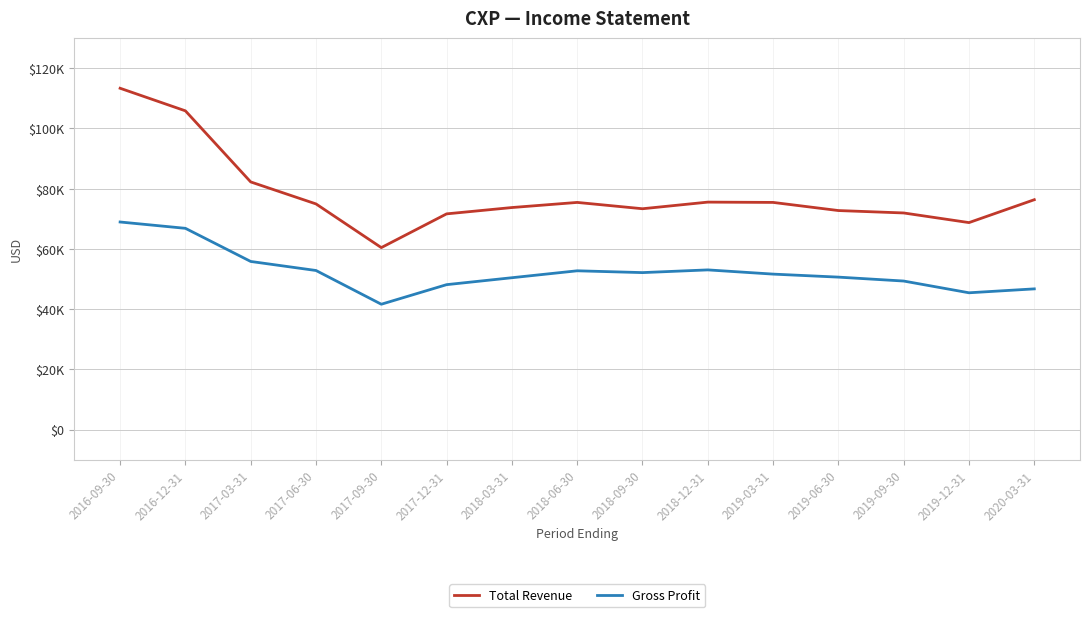

Is this an area chart (filled region under the line)?

No